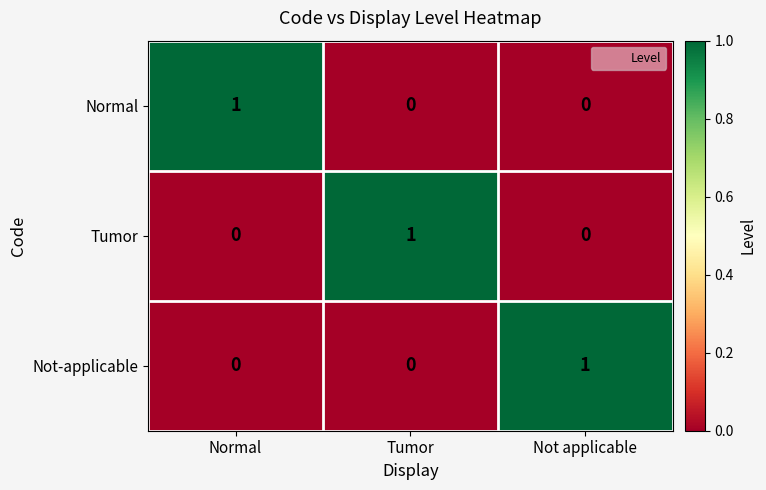

Reading right to left, extract all data points from this chart.

Normal: Not applicable=0	Tumor=0	Normal=1
Tumor: Not applicable=0	Tumor=1	Normal=0
Not-applicable: Not applicable=1	Tumor=0	Normal=0